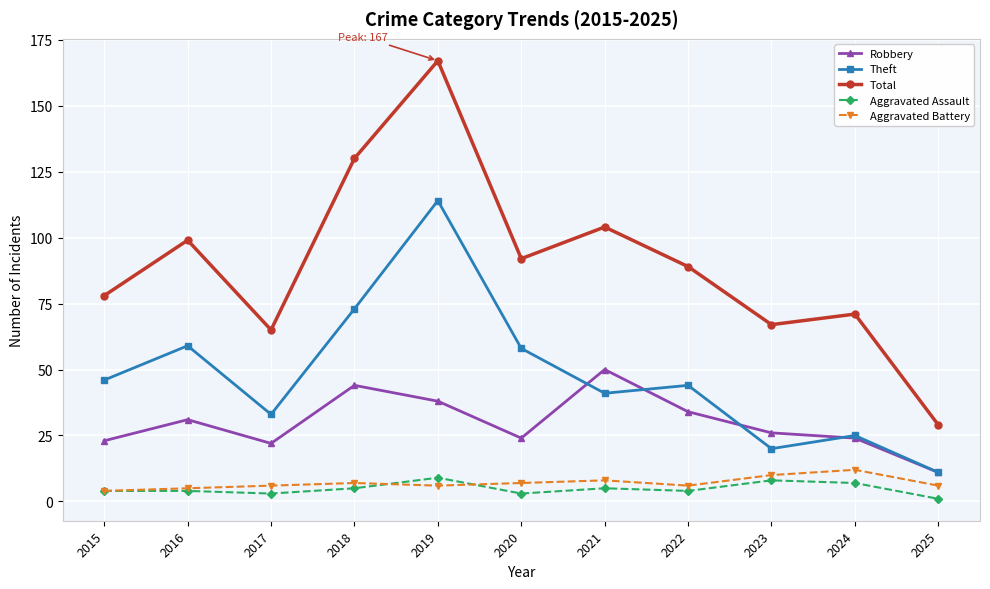

Reading left to right, list all the values displayed in this chart.

Robbery: 23	31	22	44	38	24	50	34	26	24	11
Theft: 46	59	33	73	114	58	41	44	20	25	11
Total: 78	99	65	130	167	92	104	89	67	71	29
Aggravated Assault: 4	4	3	5	9	3	5	4	8	7	1
Aggravated Battery: 4	5	6	7	6	7	8	6	10	12	6